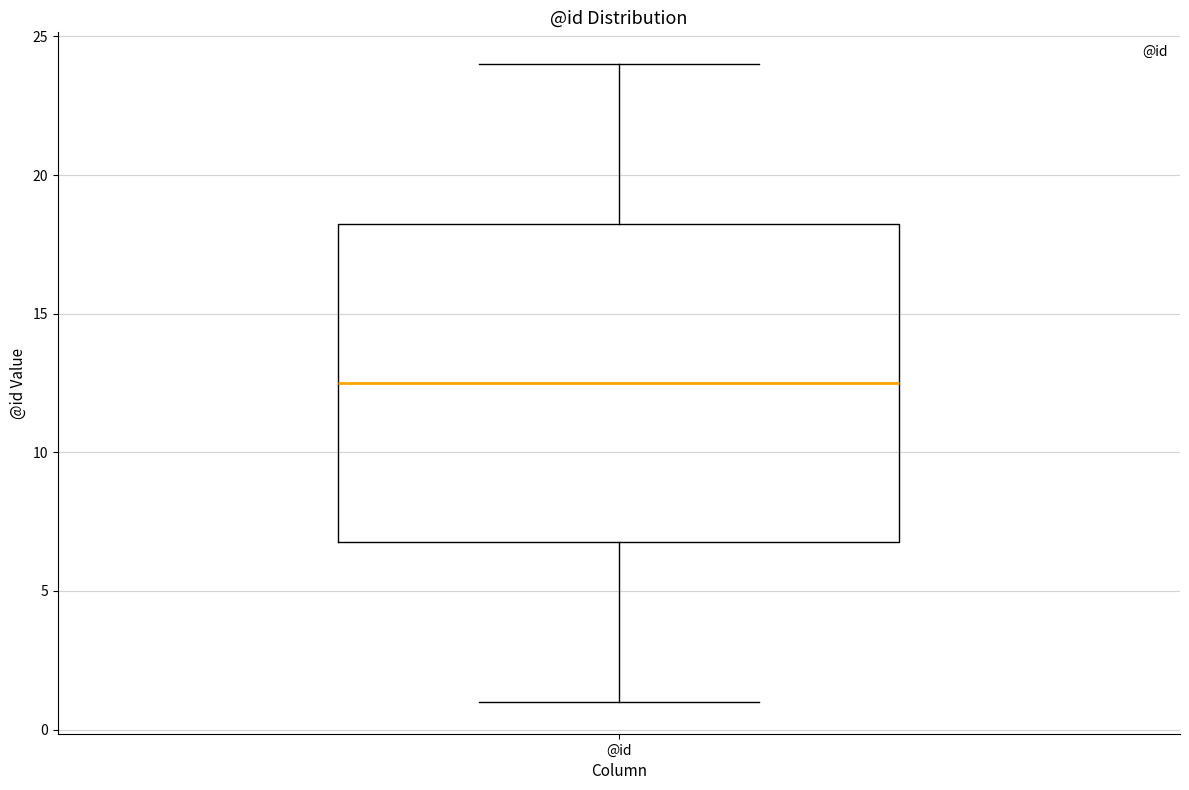

Read this box plot against the y-axis: the position of the median line, the range covered by the box, and the ends of both whiskers. The values are not printed on the chart, so give them approximately, as read against the axis.

median 12.5, box 7.0 to 18.5, whiskers 1.0 to 24.0